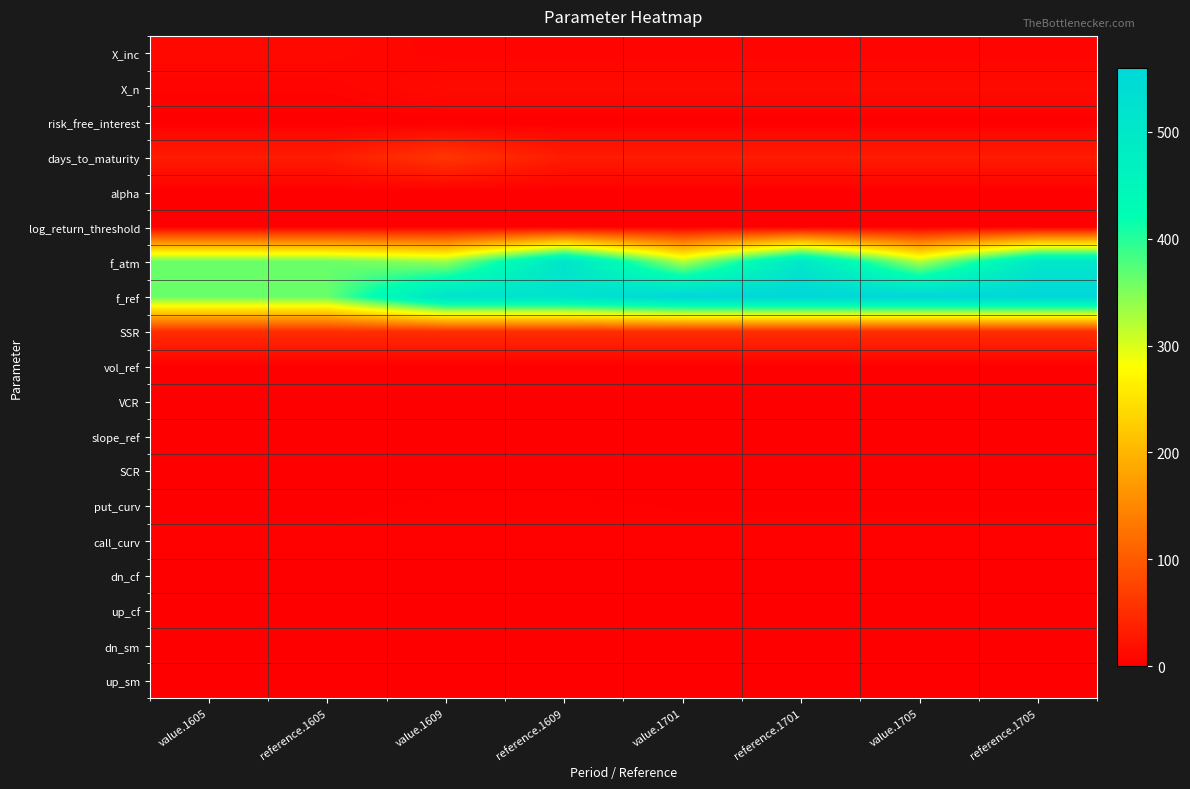

Between value.1605 and value.1701, which is larger?

value.1605